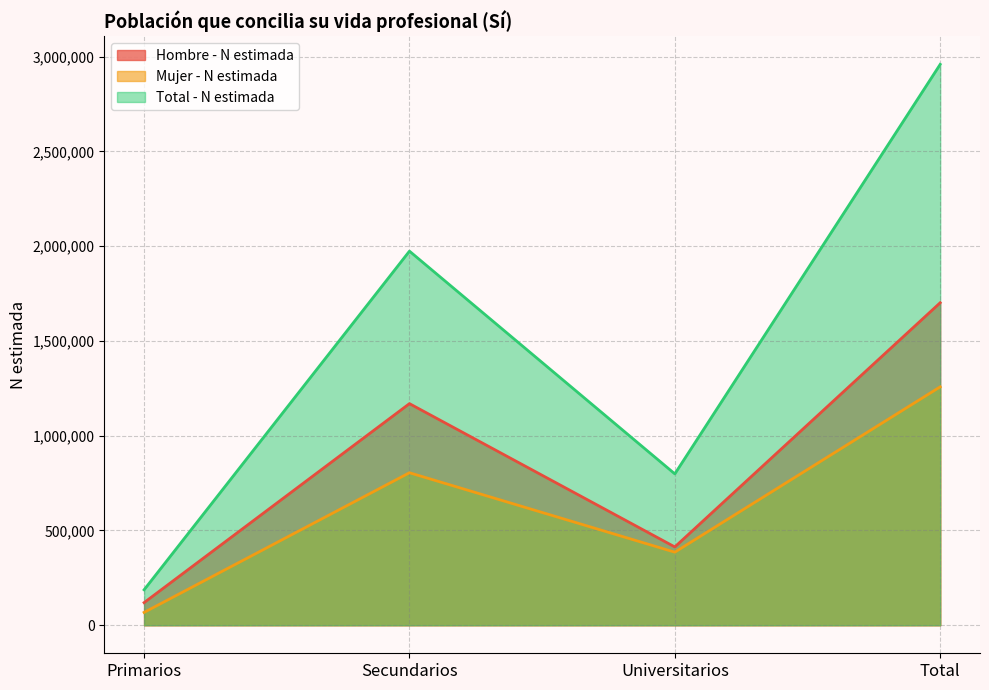

What is the total value across all series at Universitarios?

1597185